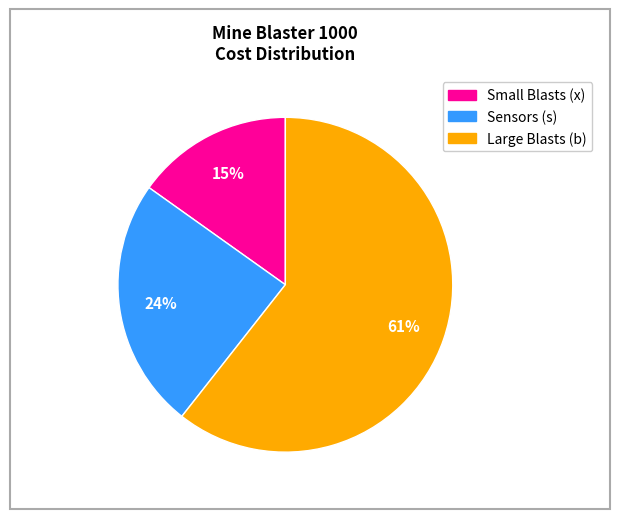

To the nearest percent, what is the difference between the Small Blasts (x) and Sensors (s) slice percentages?

9%